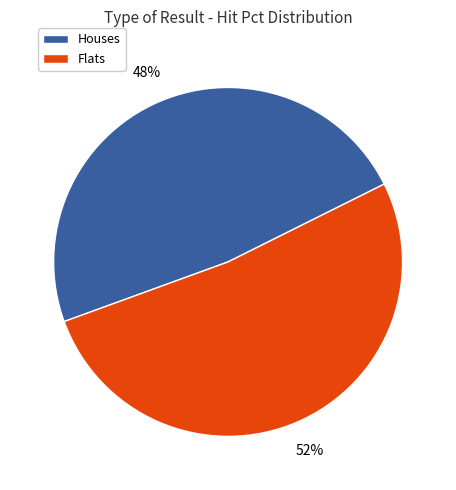

How many slices are in this pie chart?

2